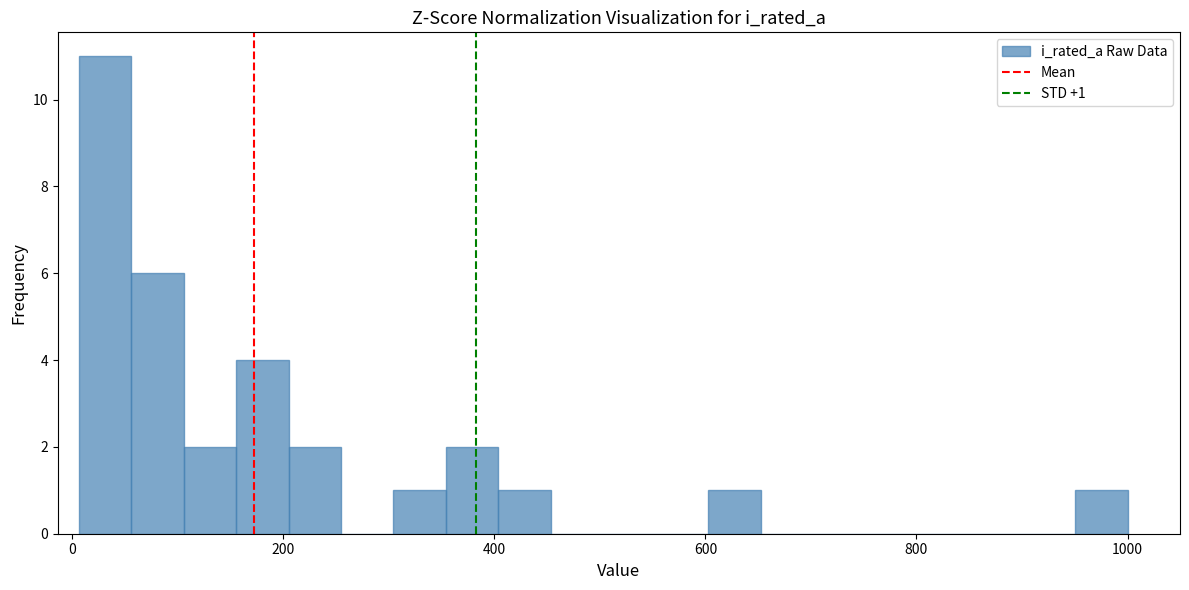

Read against the x-axis, roughly where is the centre of the tallest bar?

40